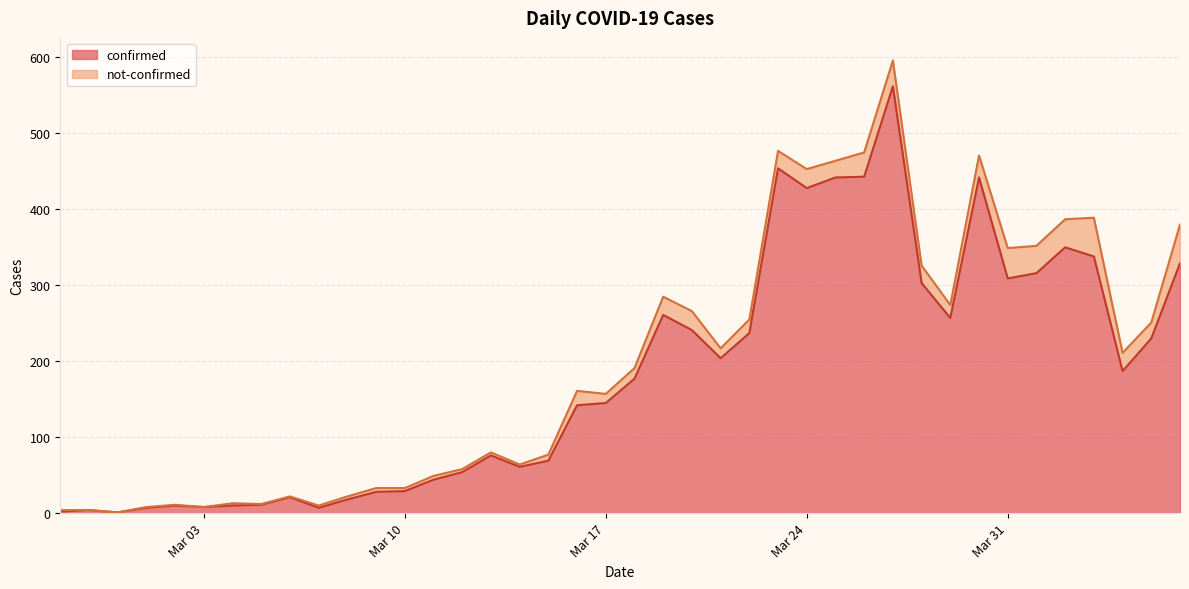

What is the difference between the maximum and minimum values?

561